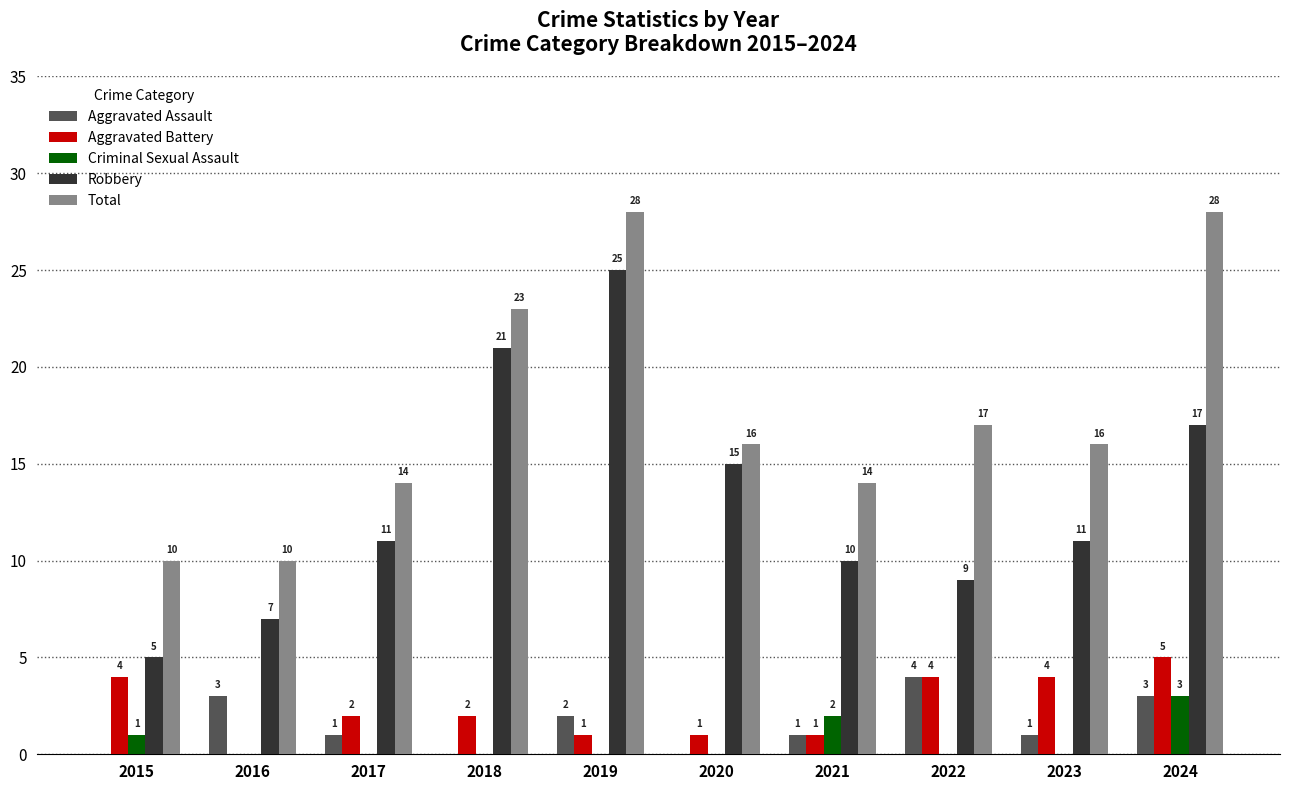

Which series has the widest spread of values?

Robbery